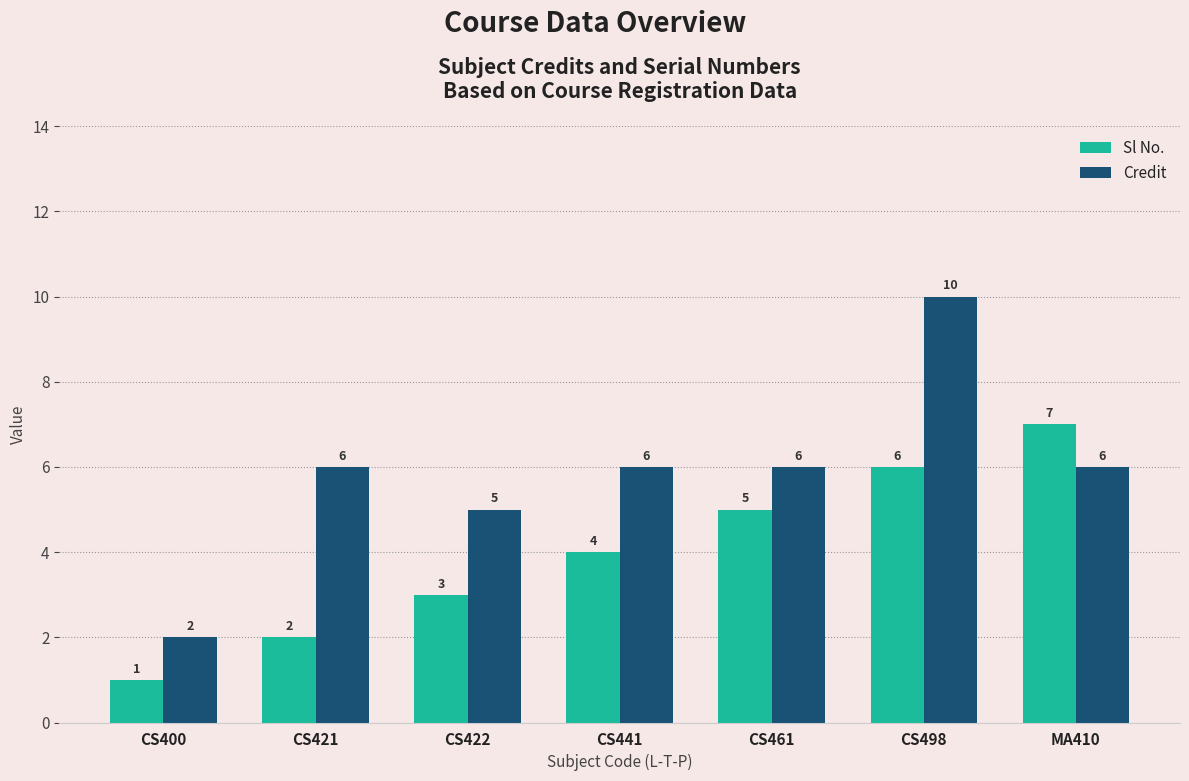

Reading left to right, extract all data points from this chart.

Sl No.: 1	2	3	4	5	6	7
Credit: 2	6	5	6	6	10	6